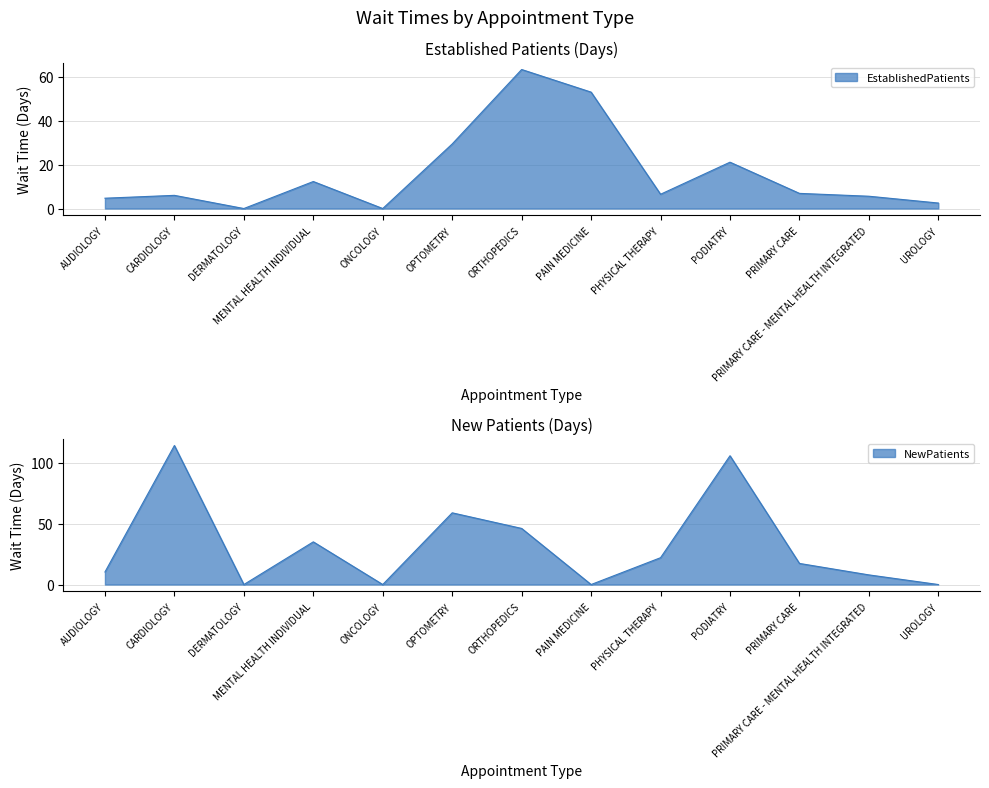

What are all the series names shown in the legend?

EstablishedPatients, NewPatients